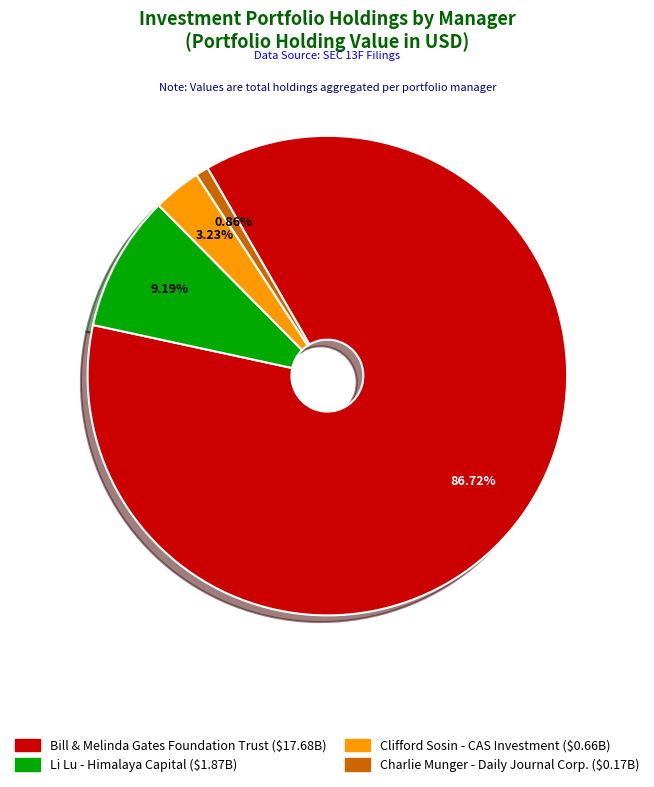

Does any single category account for the majority?

Yes